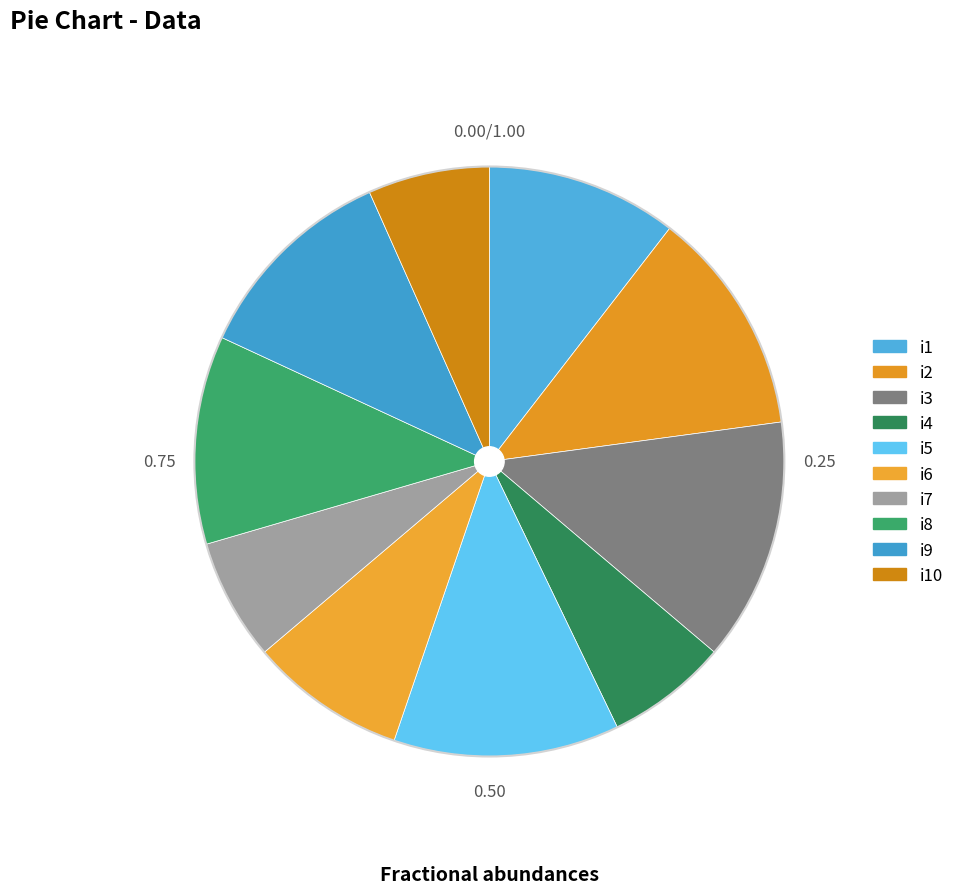

The i3 slice represents 1% of the pie. True or false?

False